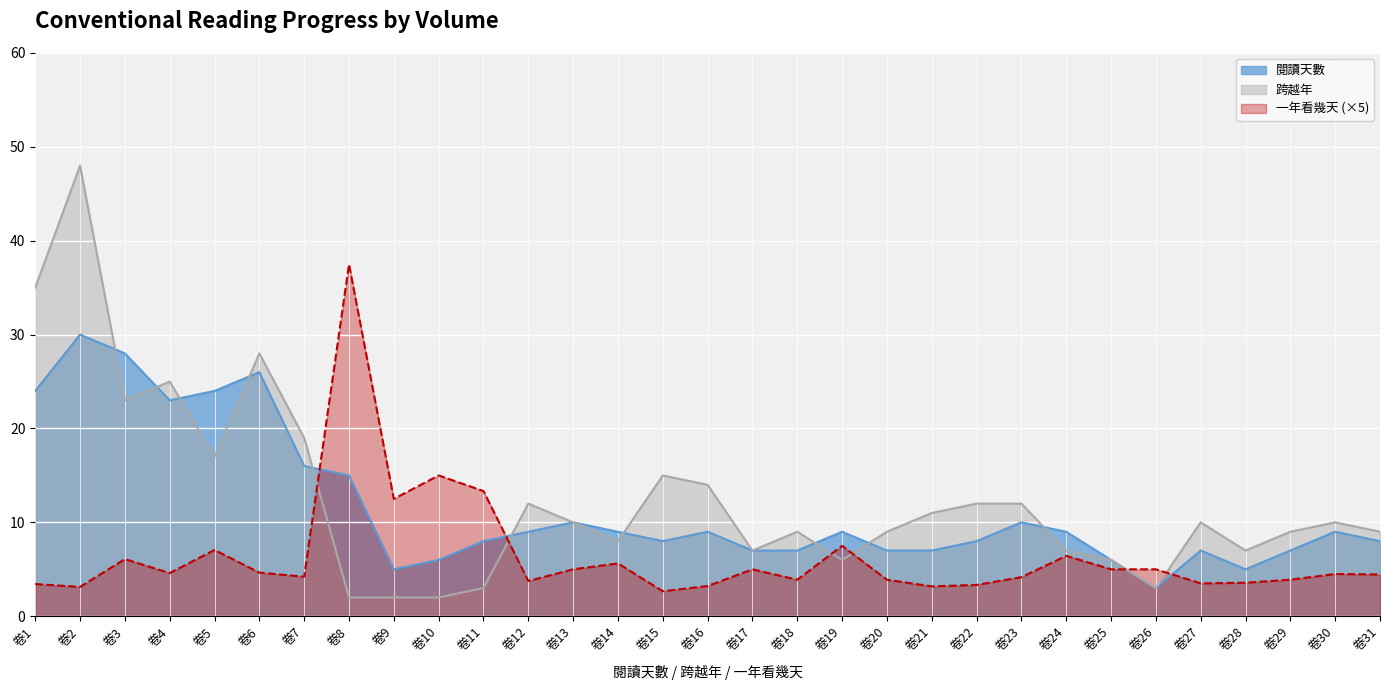

After their last crossing, which series has the higher values: 一年看幾天 or 跨越年?

跨越年